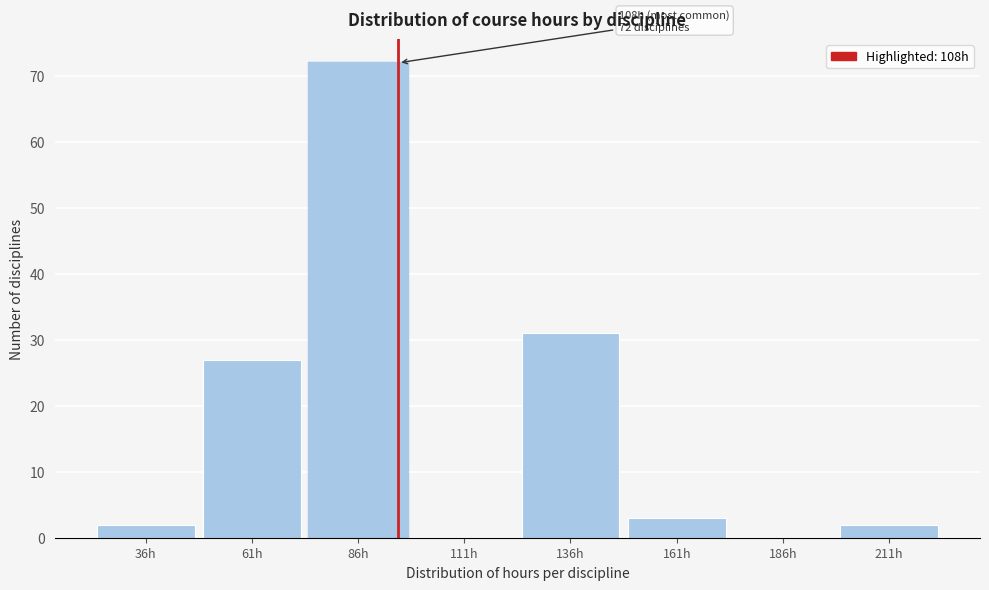

Which label corresponds to the largest value in the chart?

86h